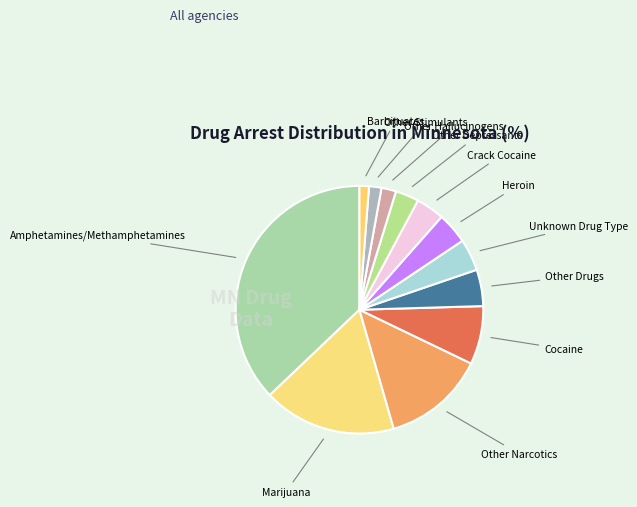

Between Other Depressants and Other Hallucinogens, which is larger?

Other Depressants